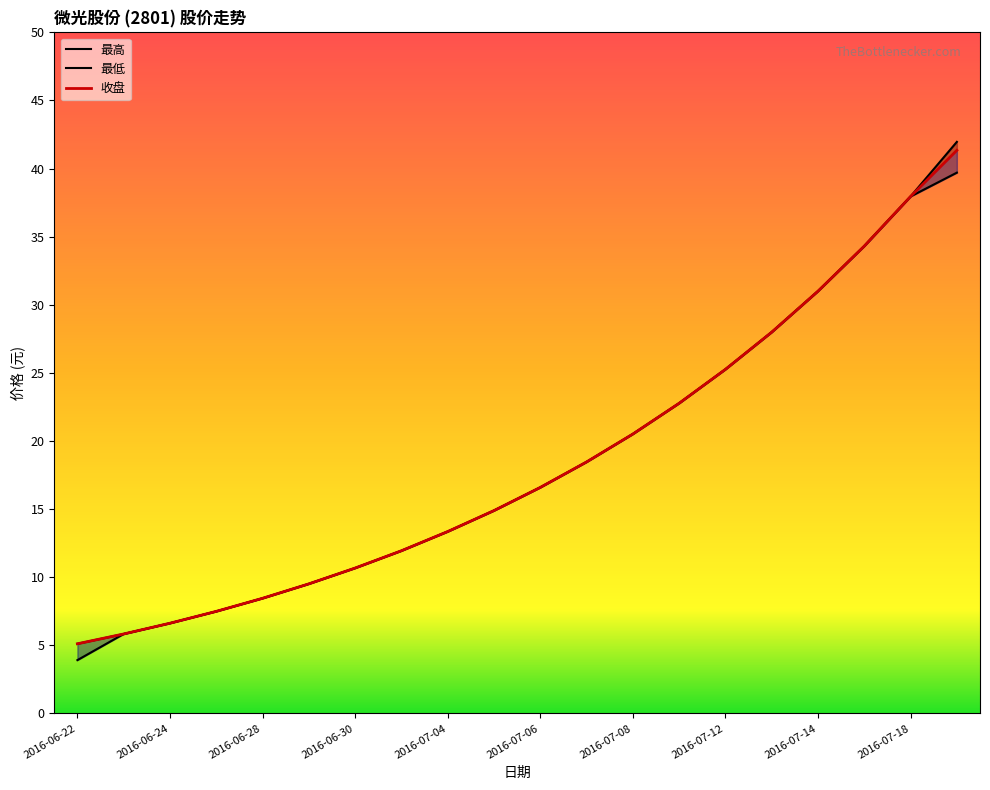

At which category is the sum across all series the highest?

2016-07-19